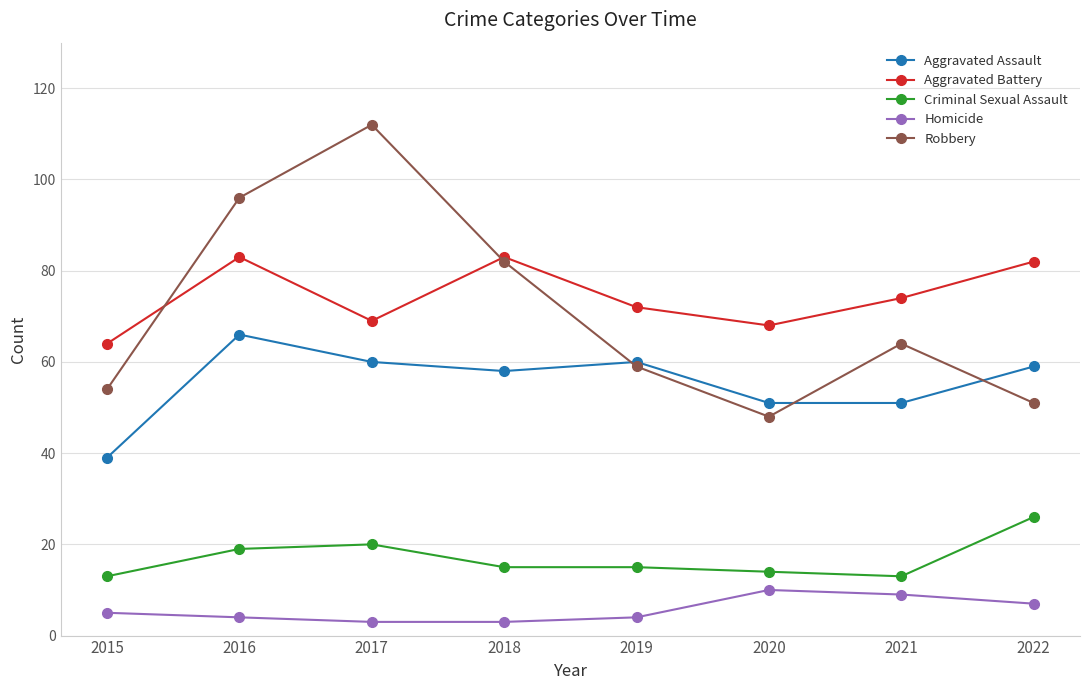

What is the sum of all Homicide values?

45